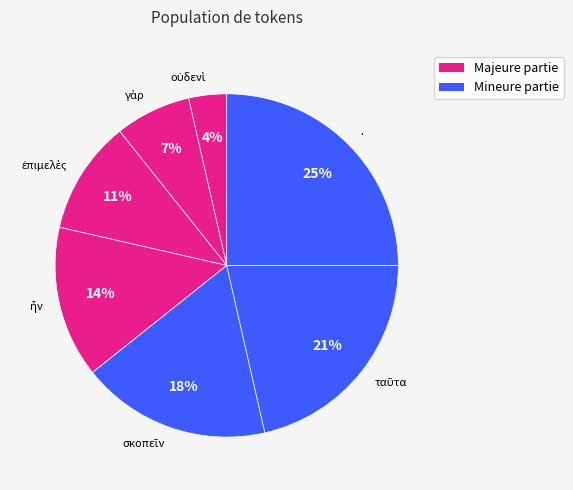

Is there a majority slice in this chart?

No